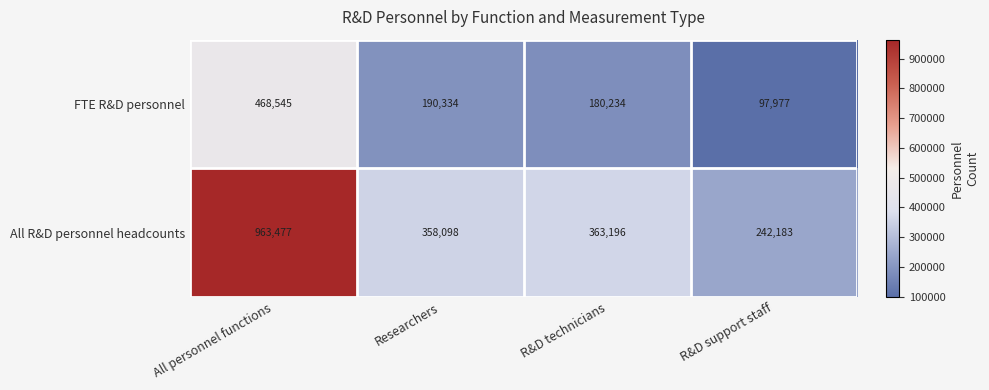

Which category has the lowest value across all series?

R&D support staff